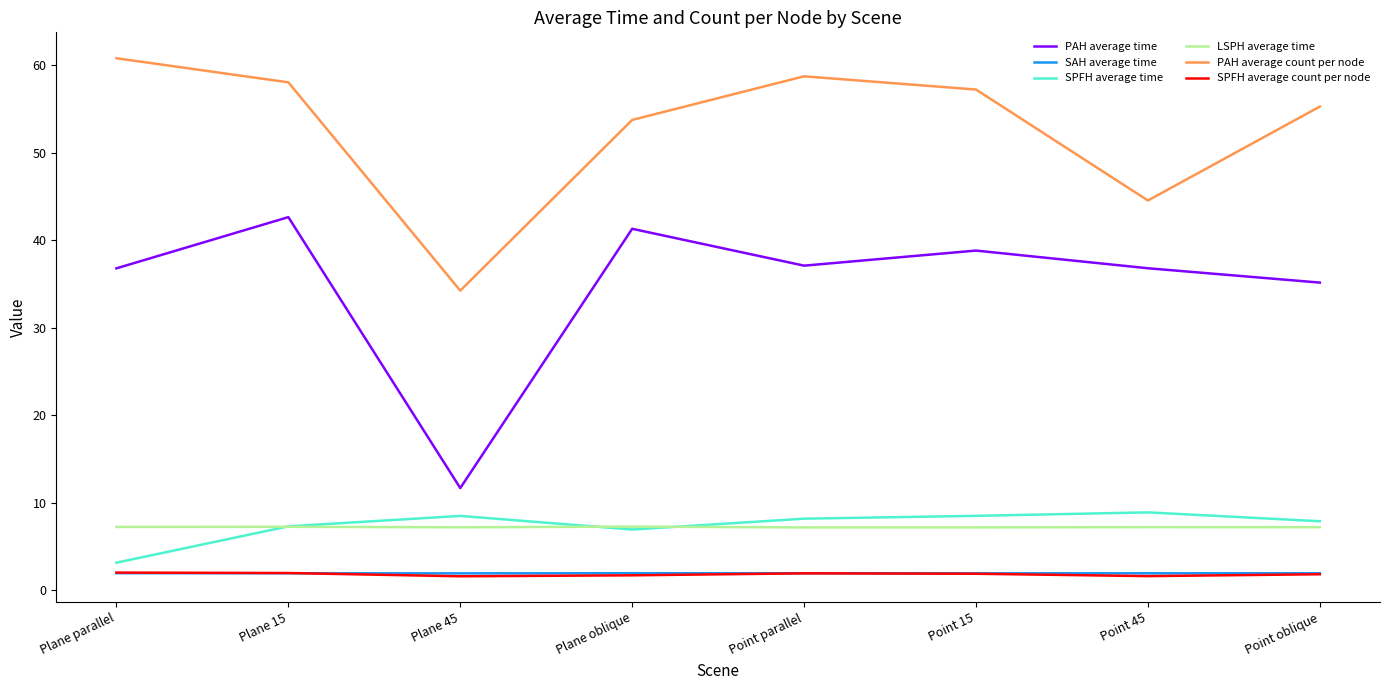

At which label is PAH average time closest to 27?

Point oblique